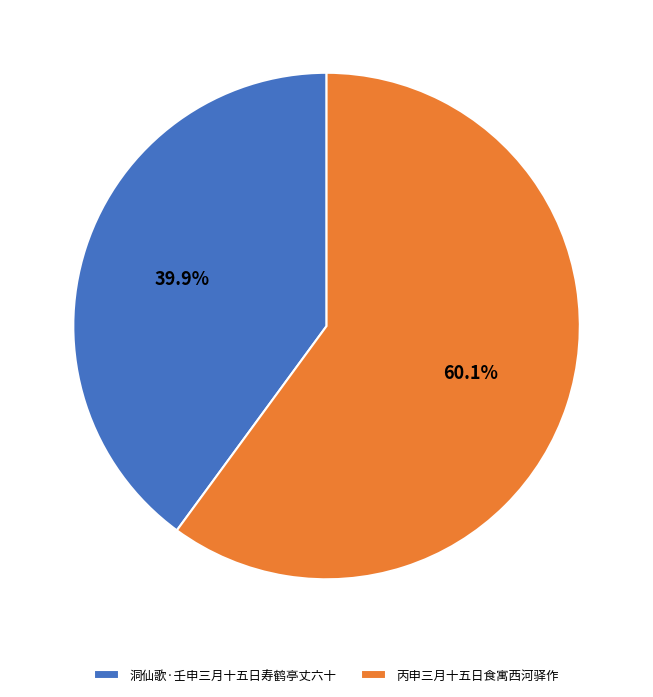

Does 洞仙歌·壬申三月十五日寿鹤亭丈六十 represent more than half of the total?

No